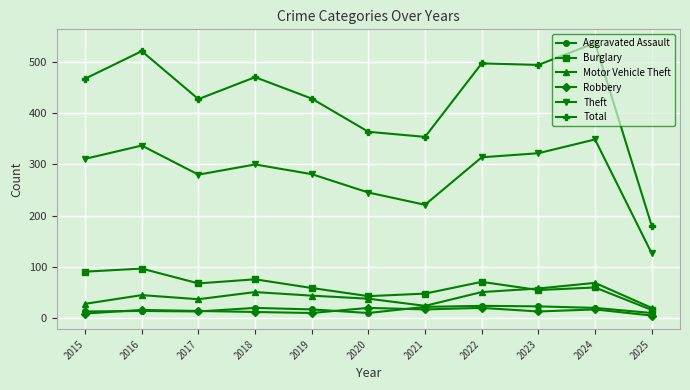

Is it true that Theft equals 186 at 2025?

False